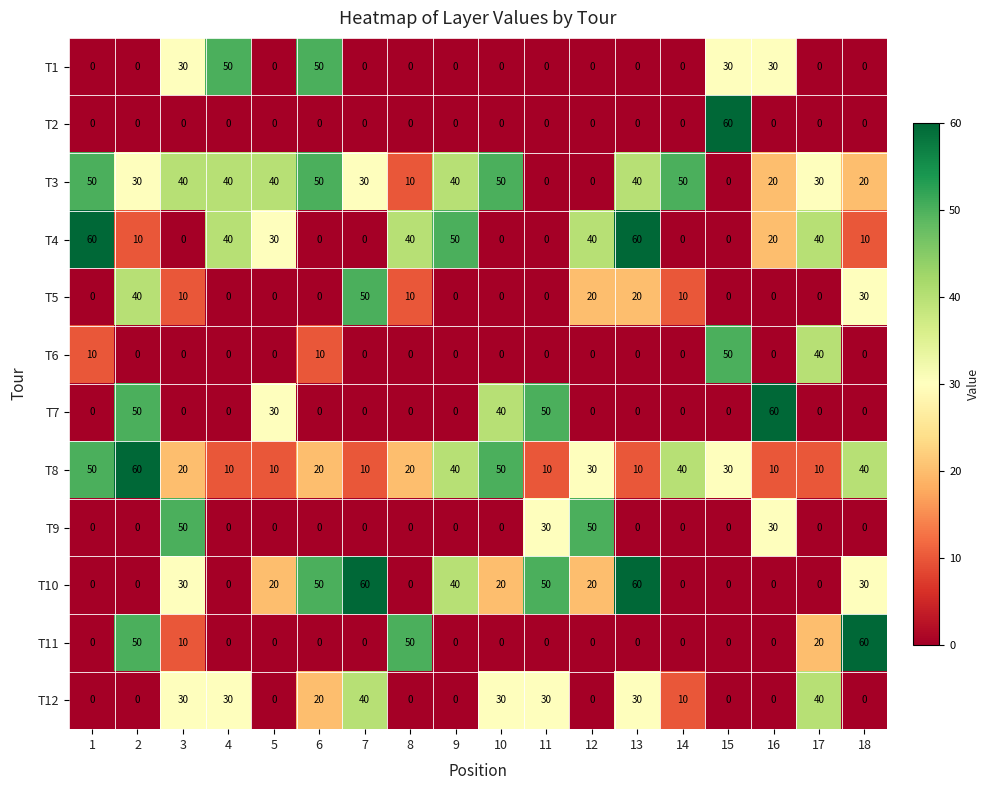

What is the difference between the maximum and minimum values in the T7 series?

60